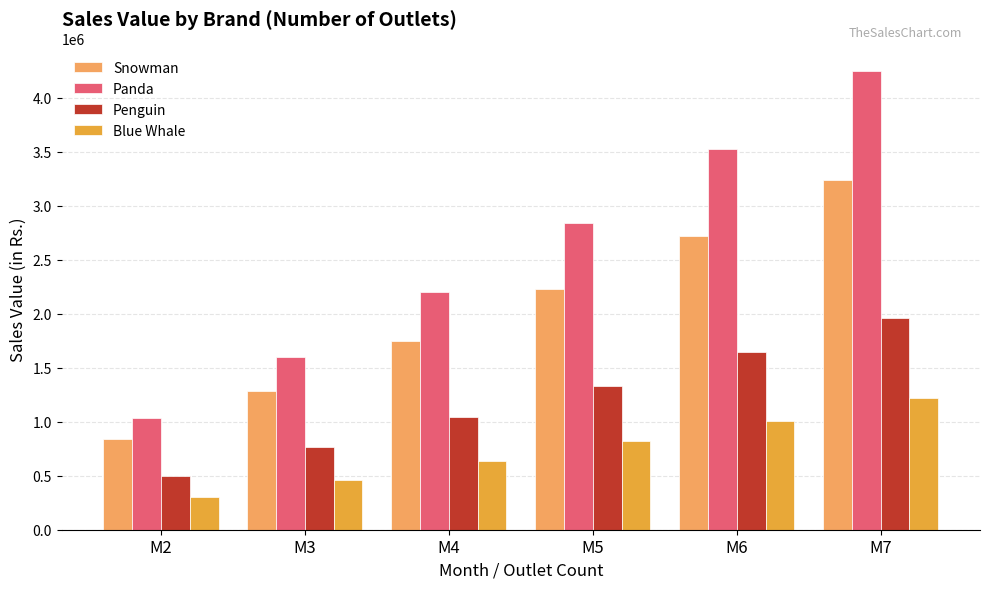

What is the value of the Penguin bar at the 5th from the left?

1642648.4